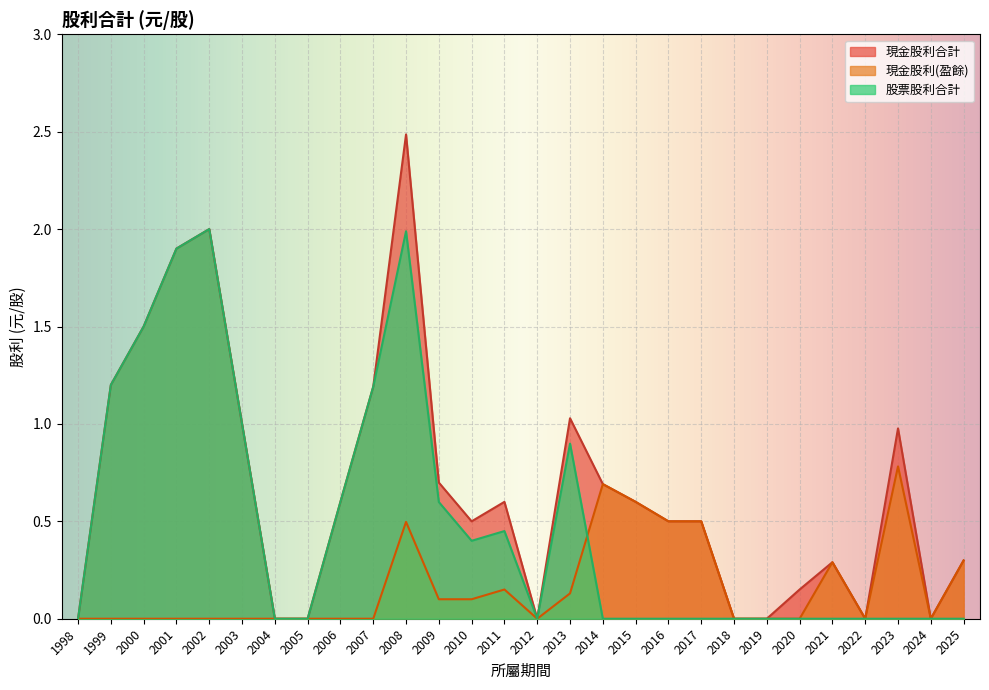

Reading left to right, transcribe all the data shown in this chart.

現金股利合計: 1998=0.0	1999=1.2	2000=1.5	2001=1.9	2002=2.0	2003=1.0	2004=0.0	2005=0.0	2006=0.6	2007=1.2	2008=2.5	2009=0.7	2010=0.5	2011=0.6	2012=0.0	2013=1.0	2014=0.7	2015=0.6	2016=0.5	2017=0.5	2018=0.0	2019=0.0	2020=0.1	2021=0.3	2022=0.0	2023=1.0	2024=0.0	2025=0.3
現金股利(盈餘): 1998=0.0	1999=0.0	2000=0.0	2001=0.0	2002=0.0	2003=0.0	2004=0.0	2005=0.0	2006=0.0	2007=0.0	2008=0.5	2009=0.1	2010=0.1	2011=0.1	2012=0.0	2013=0.1	2014=0.7	2015=0.6	2016=0.5	2017=0.5	2018=0.0	2019=0.0	2020=0.0	2021=0.3	2022=0.0	2023=0.8	2024=0.0	2025=0.3
股票股利合計: 1998=0.0	1999=1.2	2000=1.5	2001=1.9	2002=2.0	2003=1.0	2004=0.0	2005=0.0	2006=0.6	2007=1.2	2008=2.0	2009=0.6	2010=0.4	2011=0.5	2012=0.0	2013=0.9	2014=0.0	2015=0.0	2016=0.0	2017=0.0	2018=0.0	2019=0.0	2020=0.0	2021=0.0	2022=0.0	2023=0.0	2024=0.0	2025=0.0